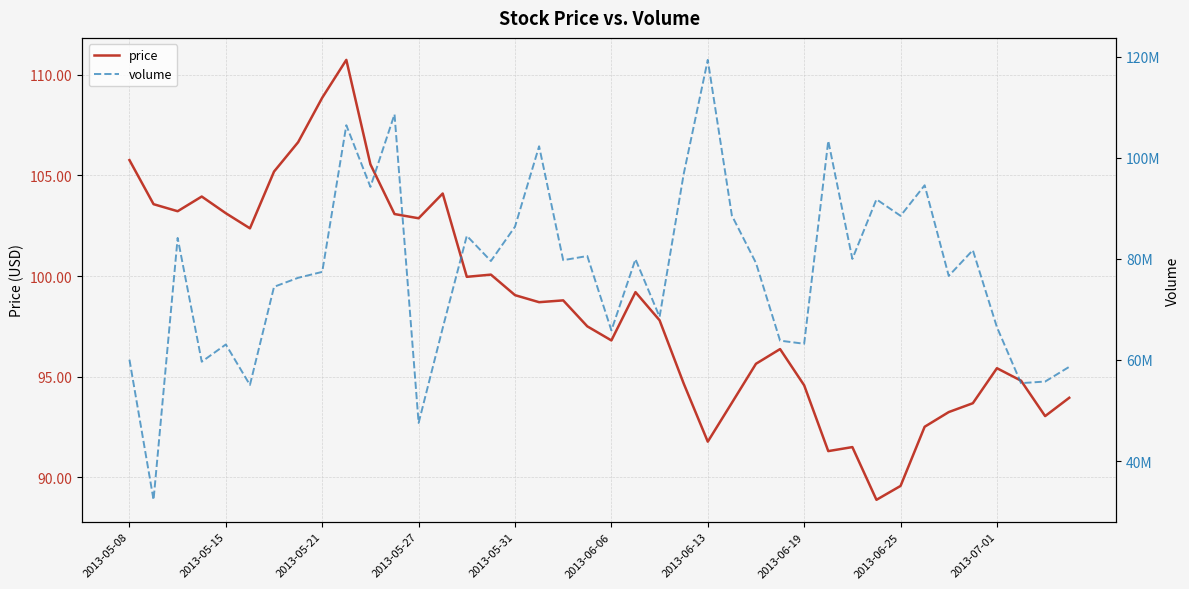

How many lines are shown in the chart?

2